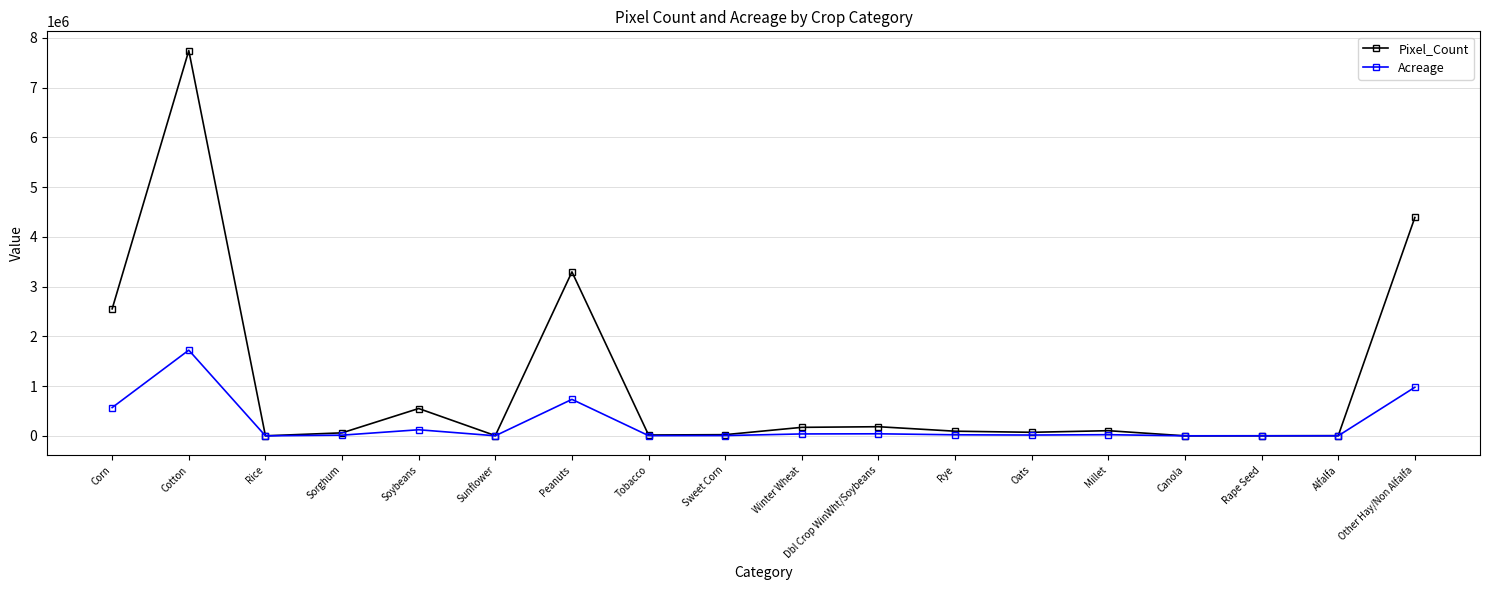

At which category does Acreage reach its first local peak?

Cotton